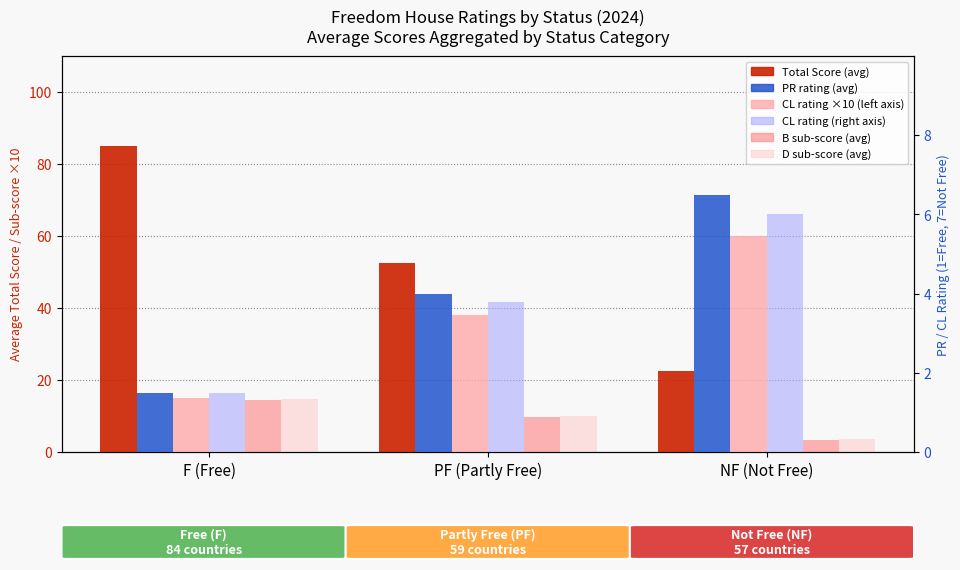

What are all the series names shown in the legend?

Total Score, CL rating ×10, B (Civil Lib sub), D (Rule of Law), PR rating, CL rating